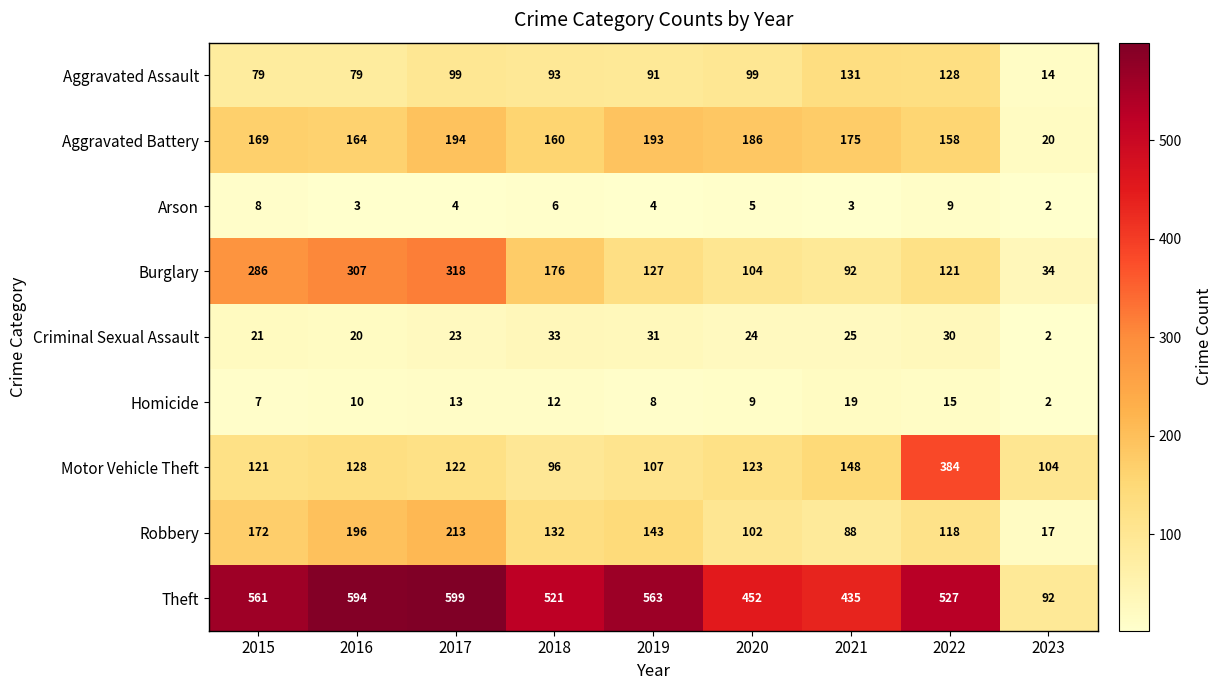

Between 2018 and 2020, which series saw the biggest shift?

Burglary